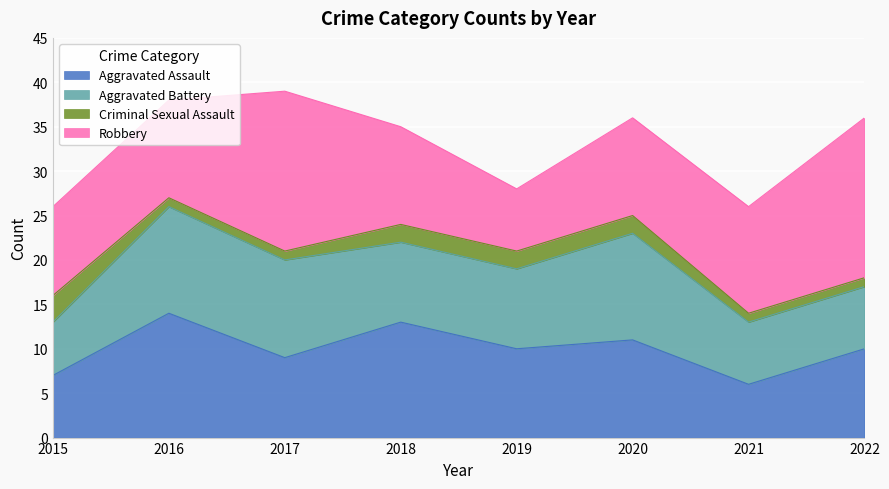

Where is Aggravated Assault nearest to the value 10?

2019